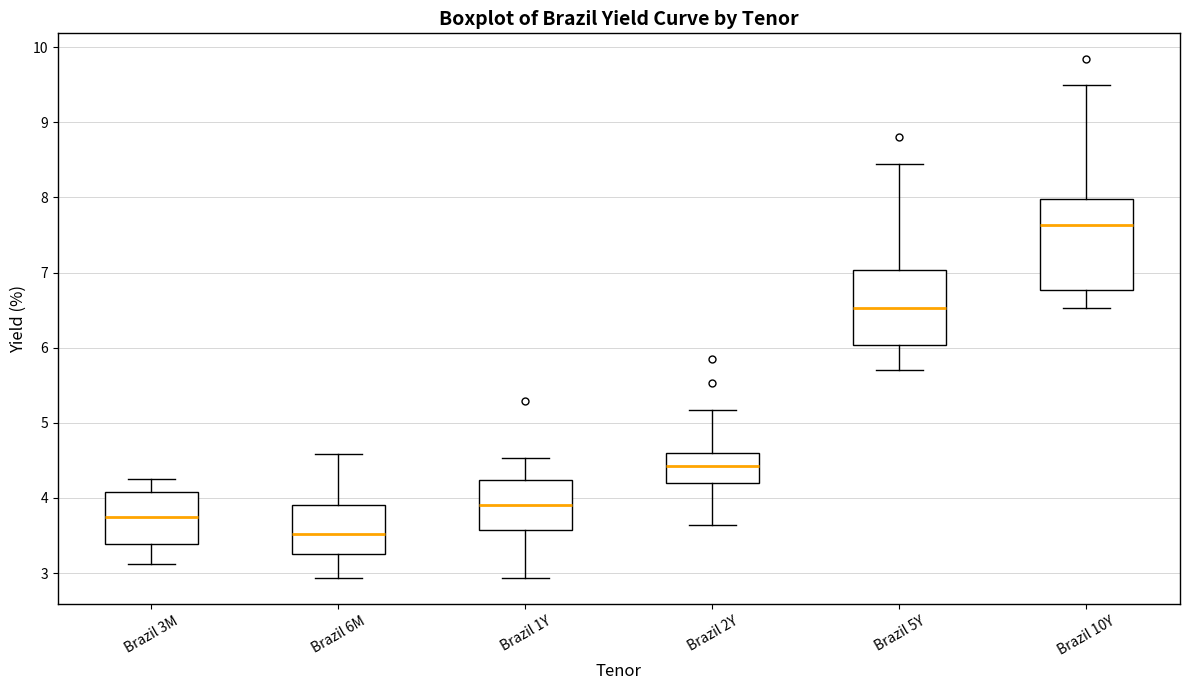

Reading left to right, read every box against the y-axis: the position of its median line, the range the box covers, and the ends of its whiskers. The values are not printed on the chart, so give them approximately, as read against the axis.

Brazil 3M: median 3.7, box 3.4 to 4.1, whiskers 3.1 to 4.3
Brazil 6M: median 3.5, box 3.3 to 3.9, whiskers 2.9 to 4.6
Brazil 1Y: median 3.9, box 3.6 to 4.2, whiskers 2.9 to 4.5
Brazil 2Y: median 4.4, box 4.2 to 4.6, whiskers 3.6 to 5.2
Brazil 5Y: median 6.5, box 6.0 to 7.0, whiskers 5.7 to 8.5
Brazil 10Y: median 7.6, box 6.8 to 8.0, whiskers 6.5 to 9.5